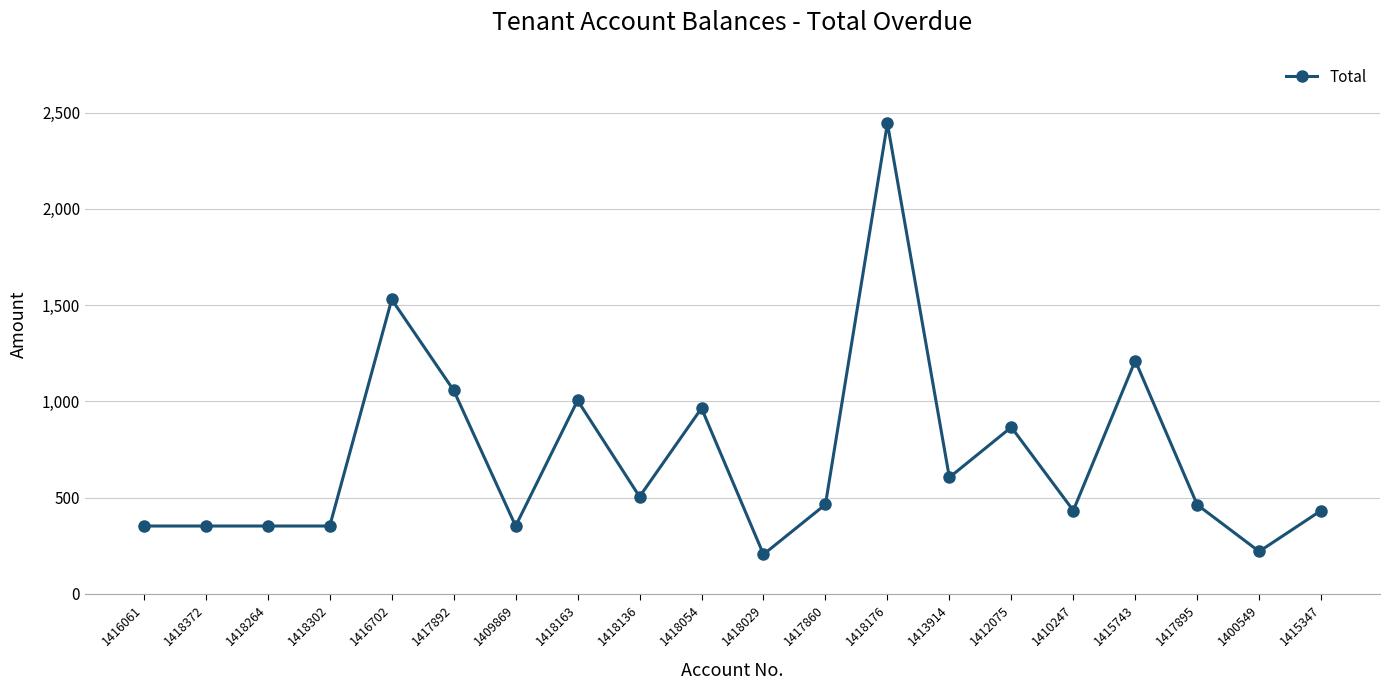

What position from the left is 1415743?

17